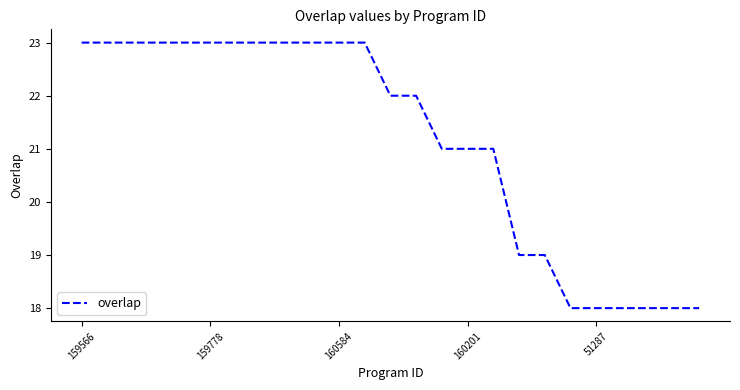

What is the difference between the second highest and second lowest values?

5